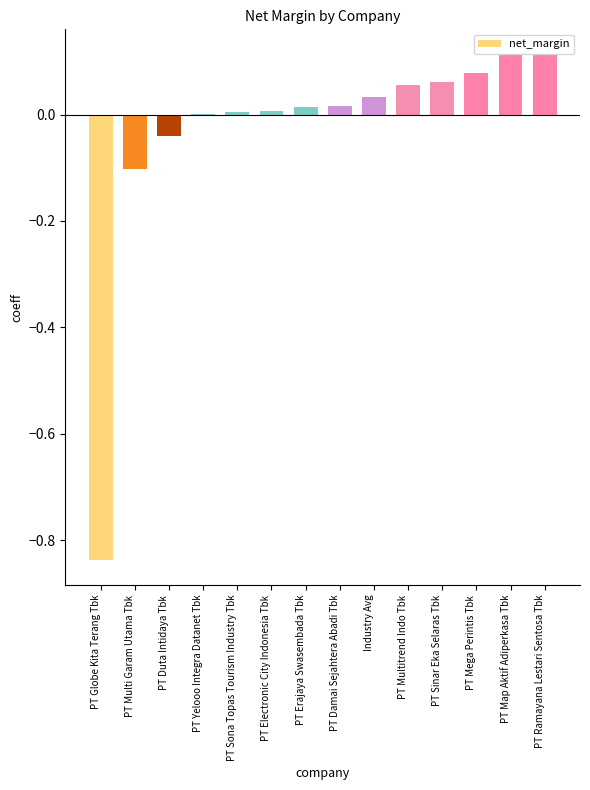

Count the number of data series in this chart.

1